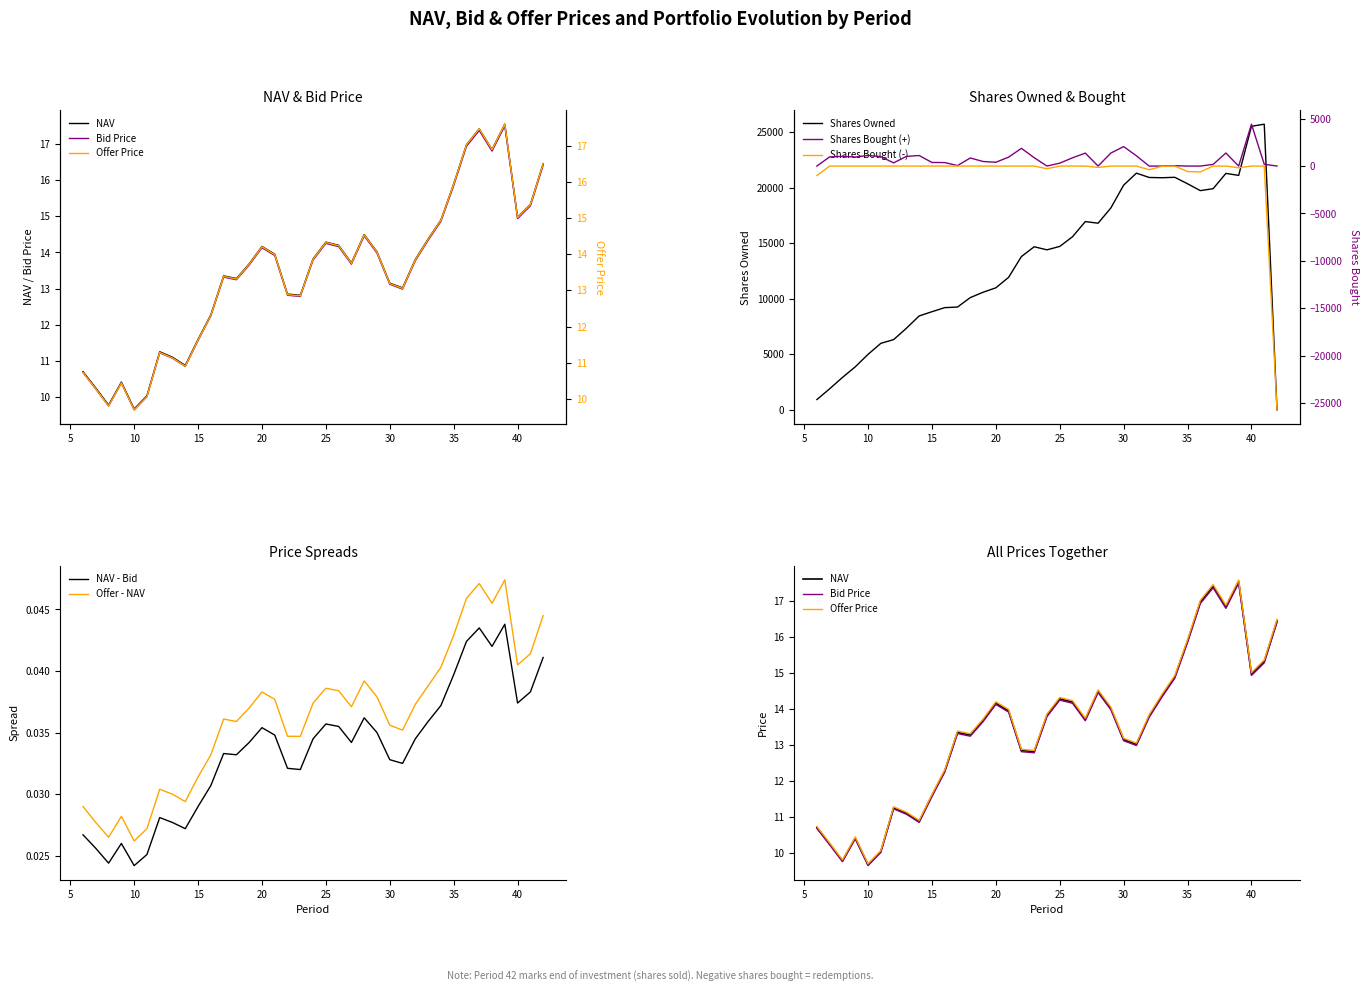

At which category is the sum across all series the highest?

39